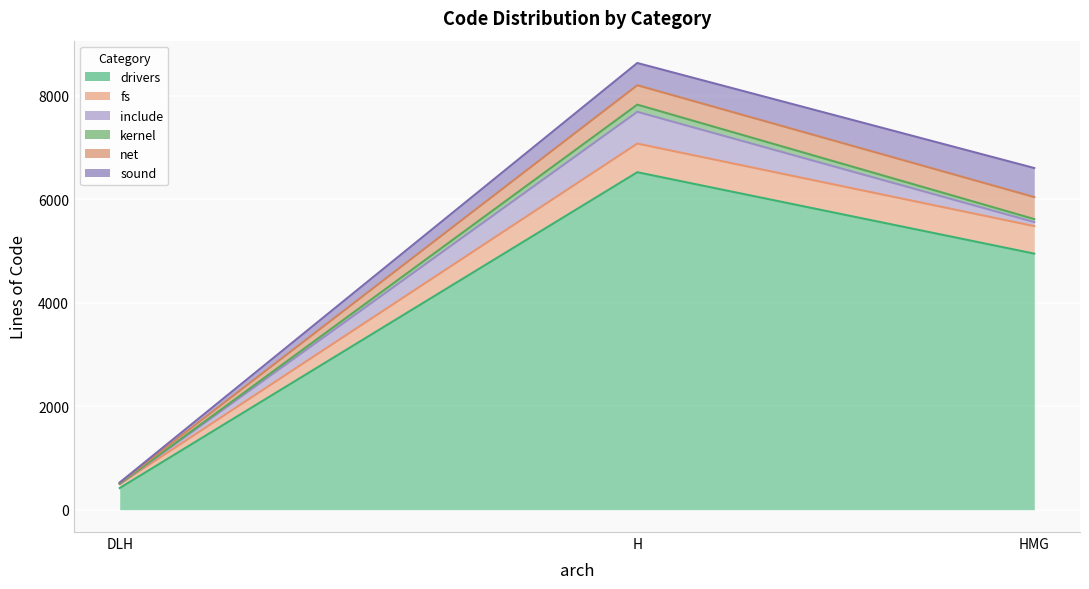

What is the greatest value displayed?

6525